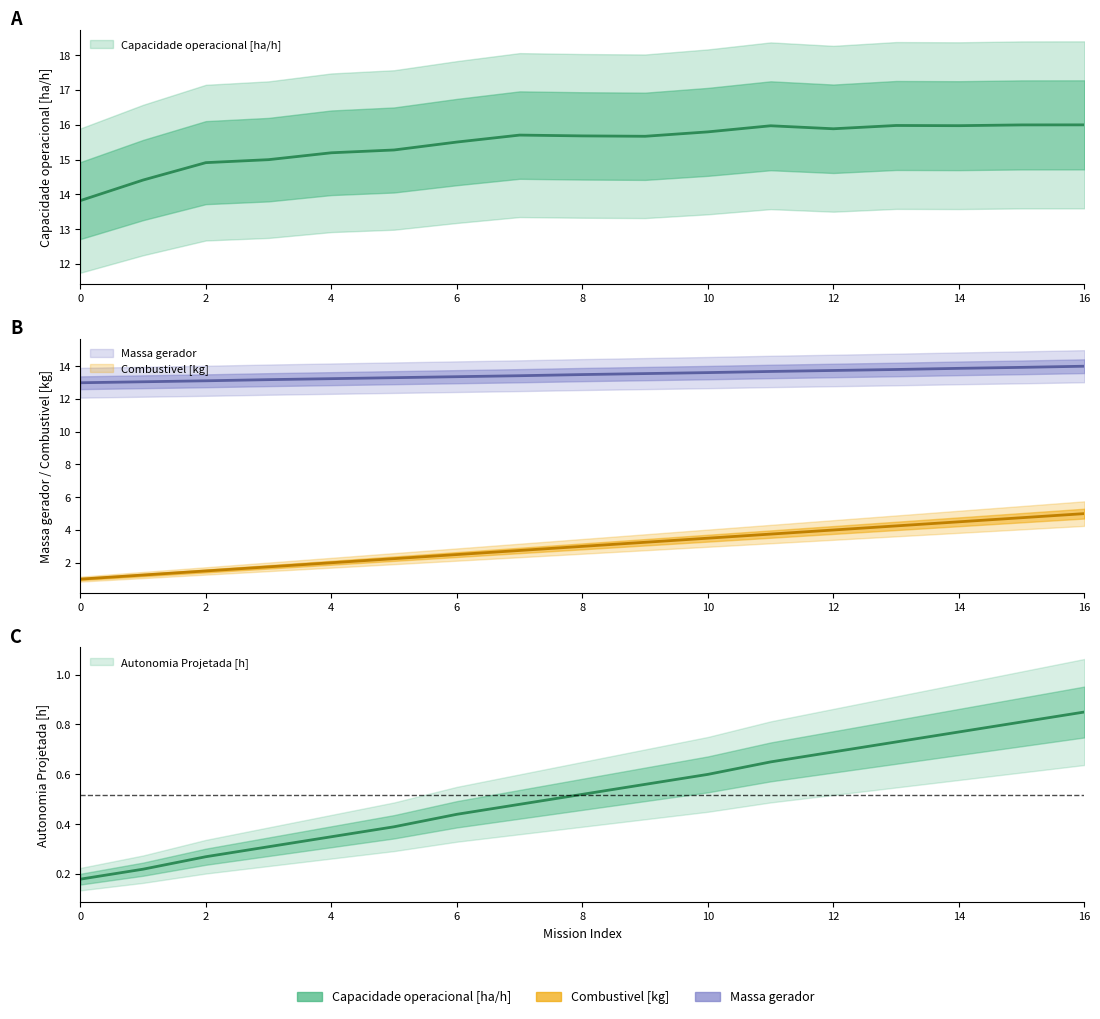

At how many categories does at least one series exceed 11?

17